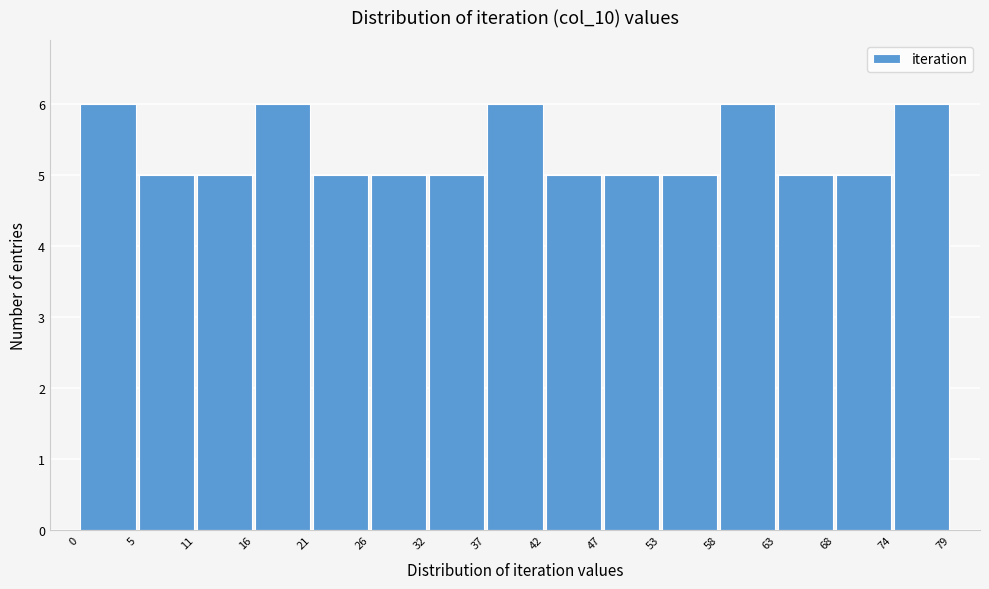

What is the height of the bar covering 63 to 68 on the x-axis? The values are not printed on the chart, so give them approximately, as read against the axis.

5